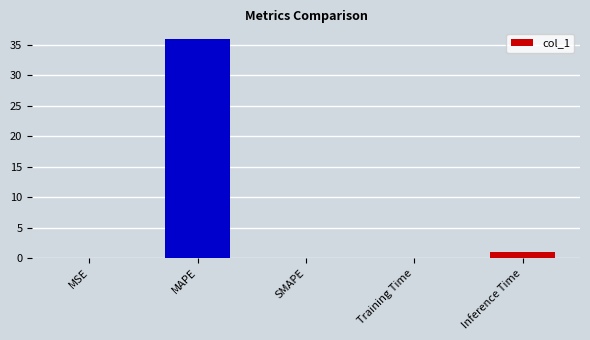

Which has a higher value, SMAPE or MAPE?

MAPE